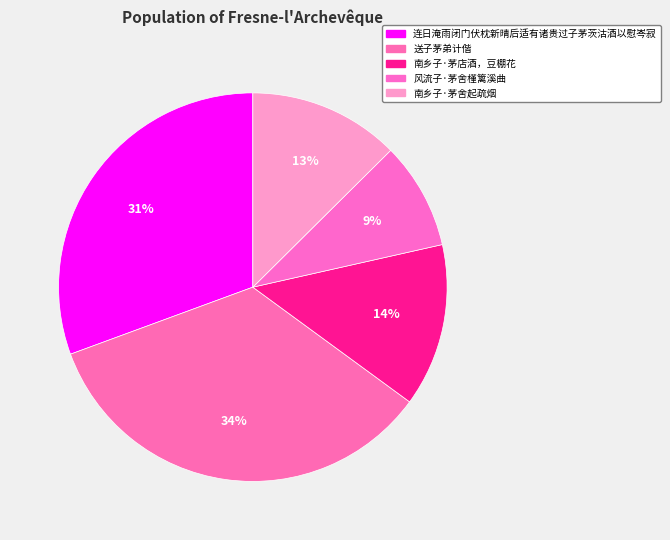

Count the number of slices in the pie.

5